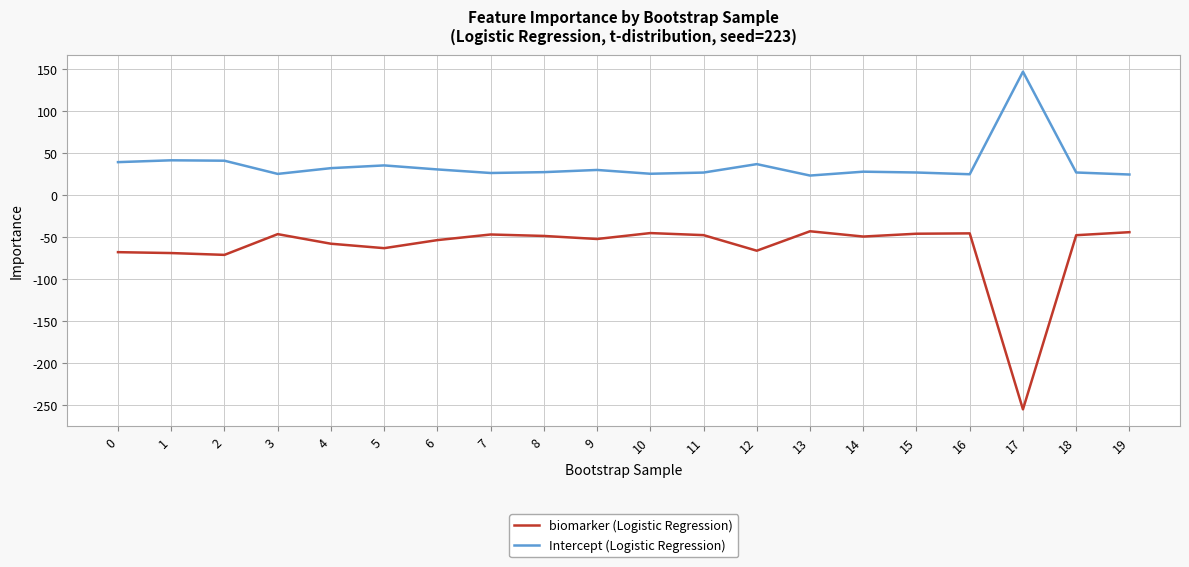

What is the difference between the biomarker (Logistic Regression) values at 12 and 17?

188.7